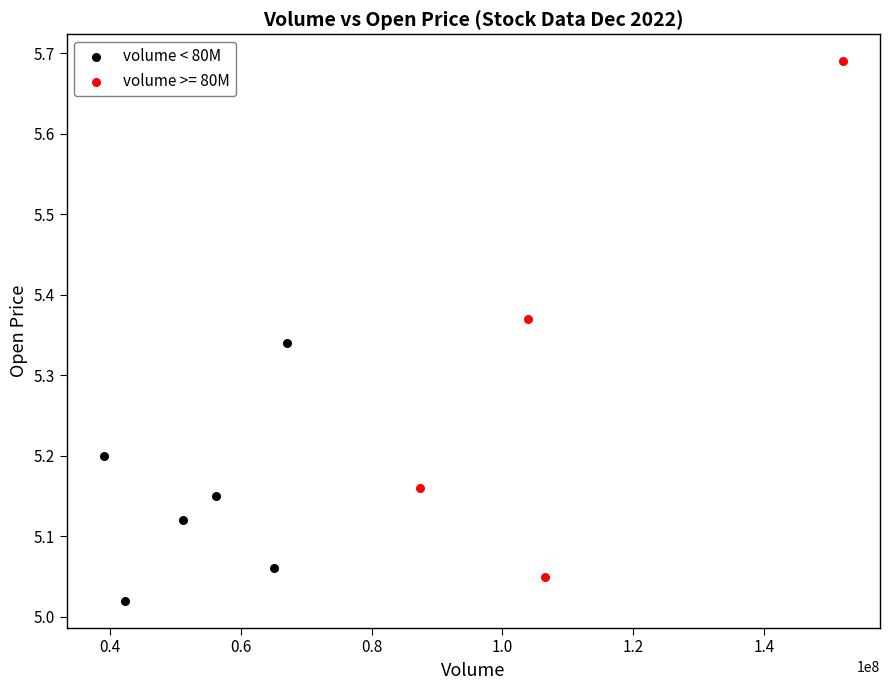

Which series reaches the maximum Y coordinate?

volume >= 80M